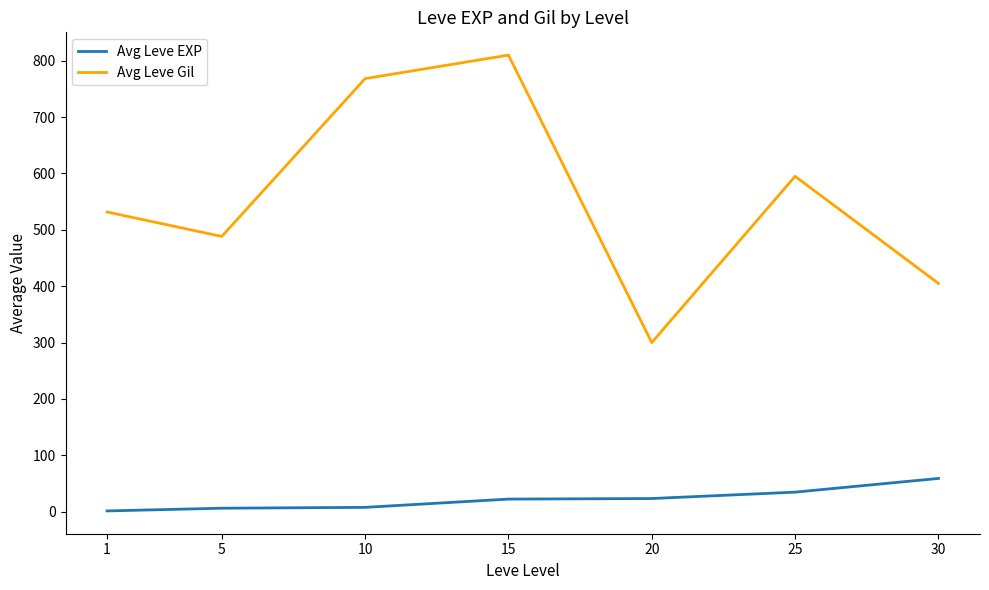

What is the difference between the second highest and second lowest values in the Avg Leve EXP series?

28.5